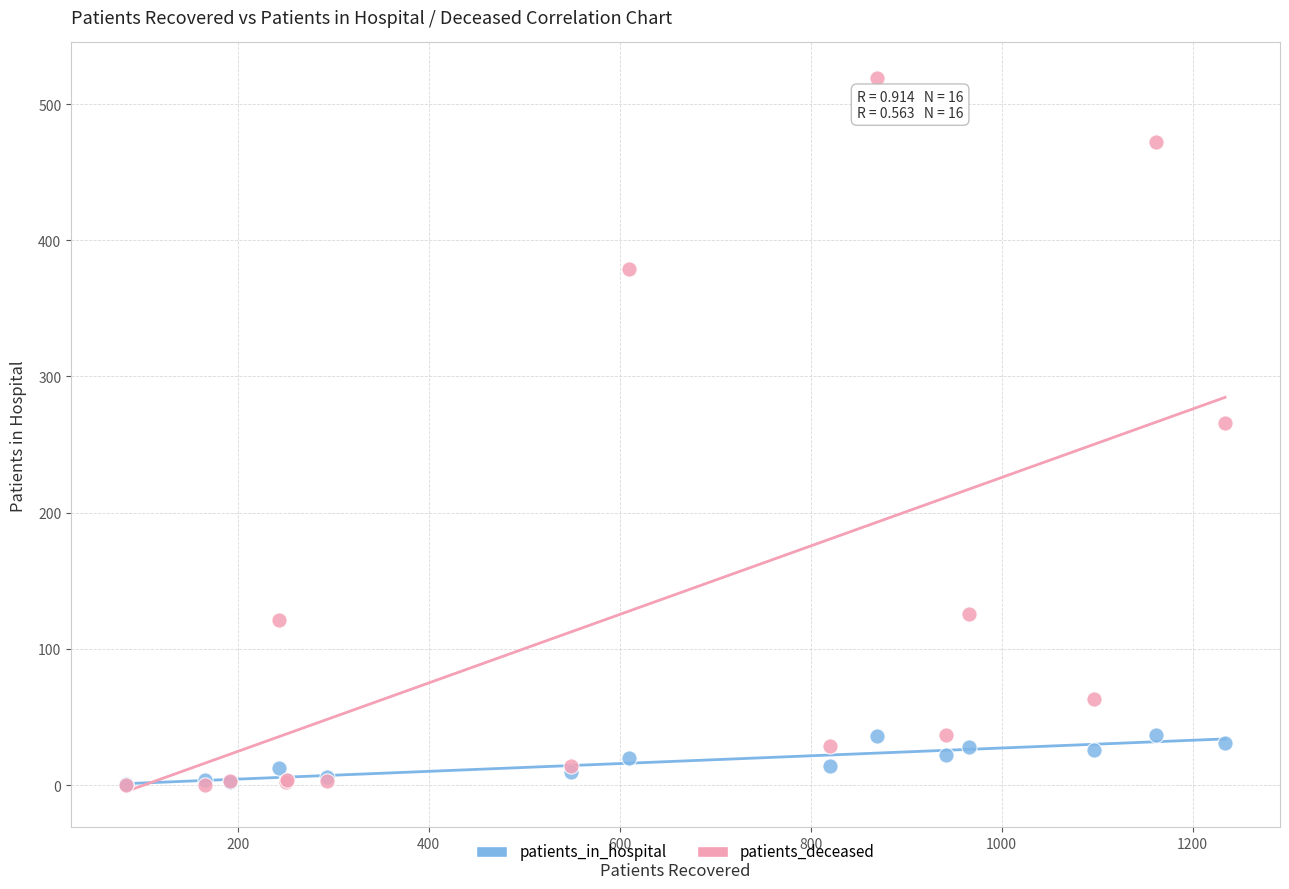

In the patients_deceased series, what Y value is closest to 259?

266